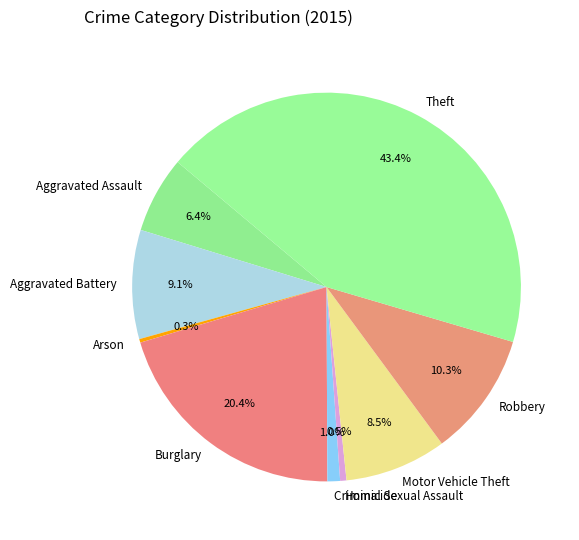

How many slices are in this pie chart?

9